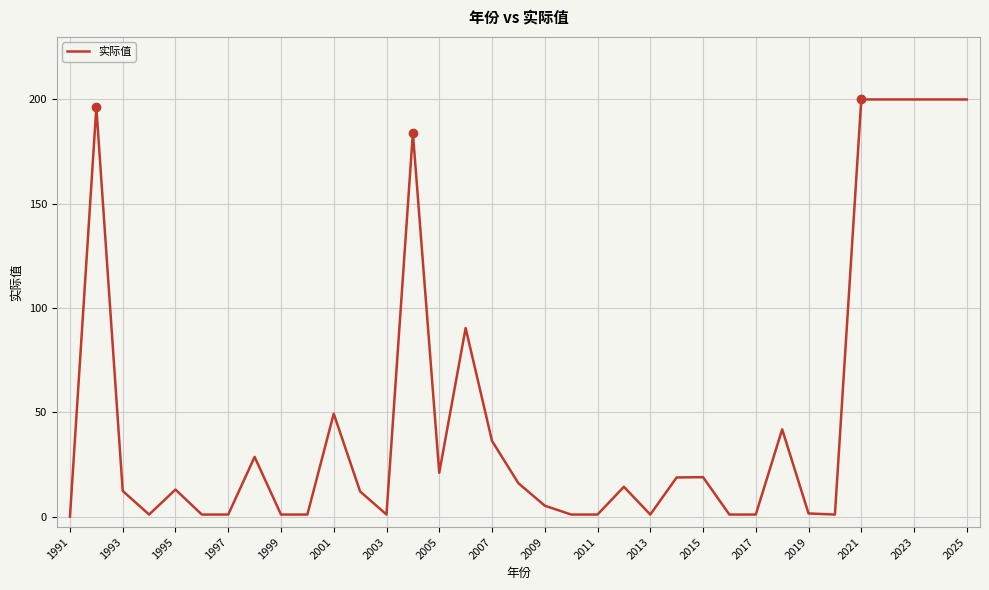

What is the greatest value displayed?

200.0